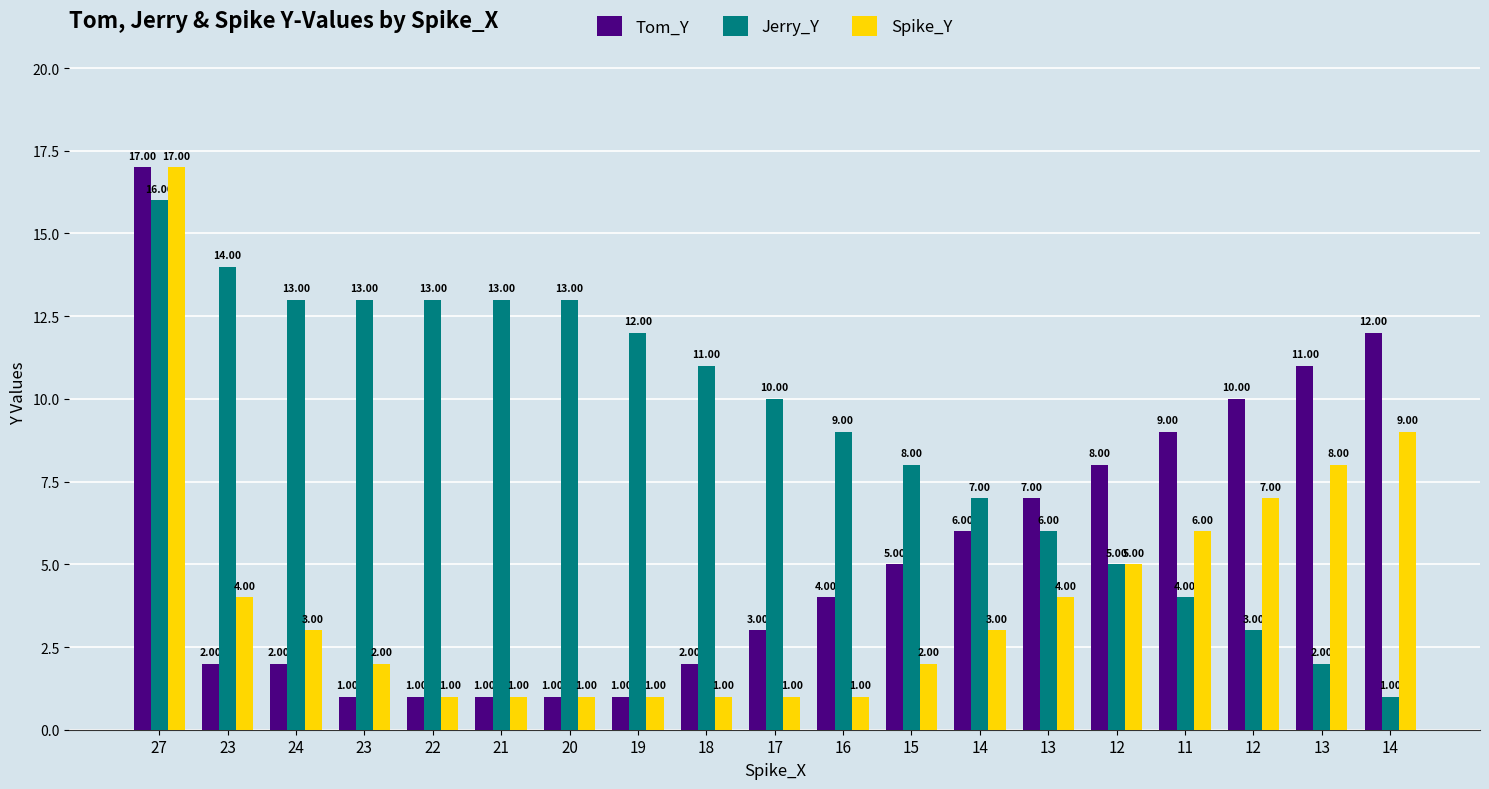

What is the average value of the Jerry_Y series?

9